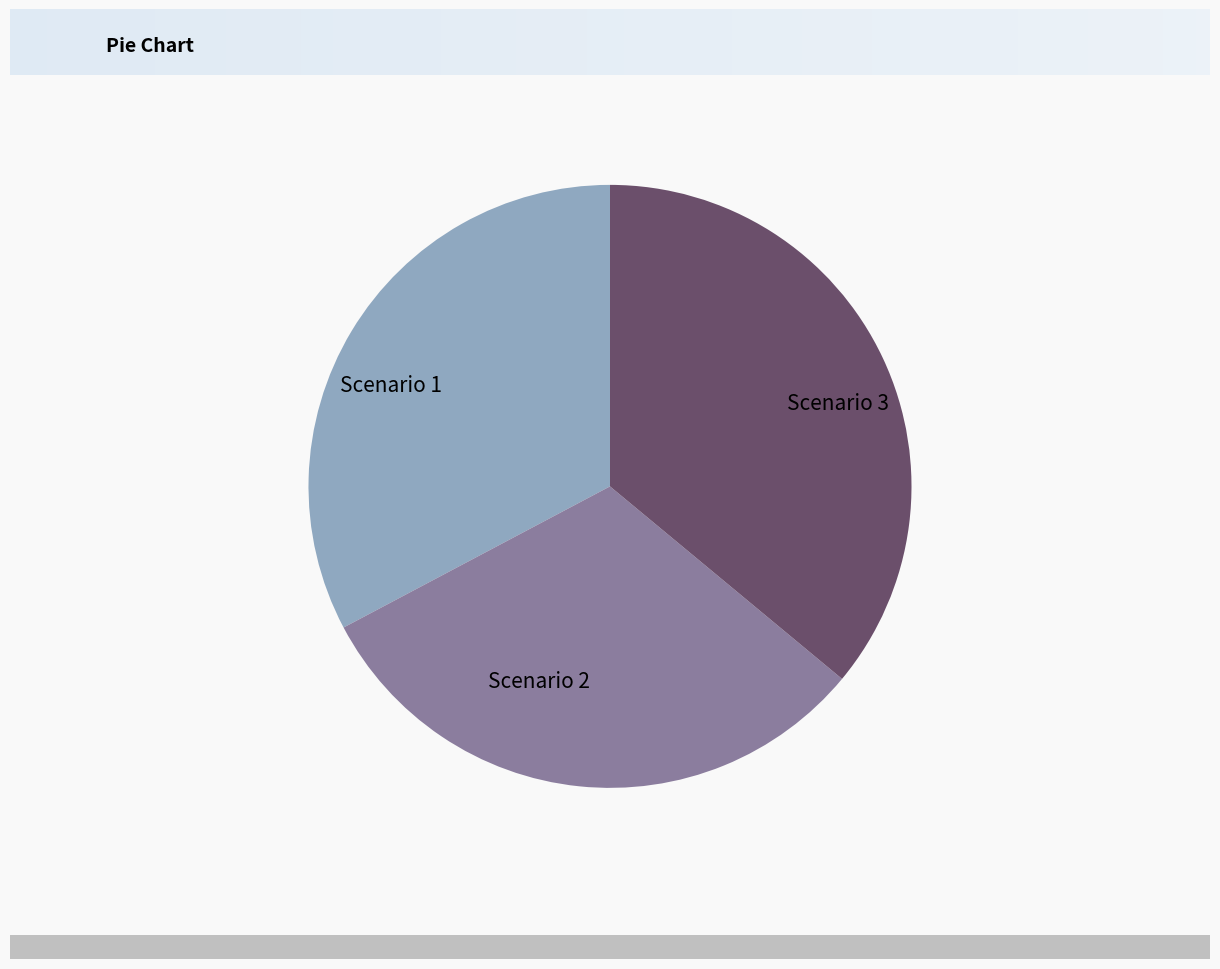

Do Scenario 3 and Scenario 2 together represent more than half of the pie?

Yes